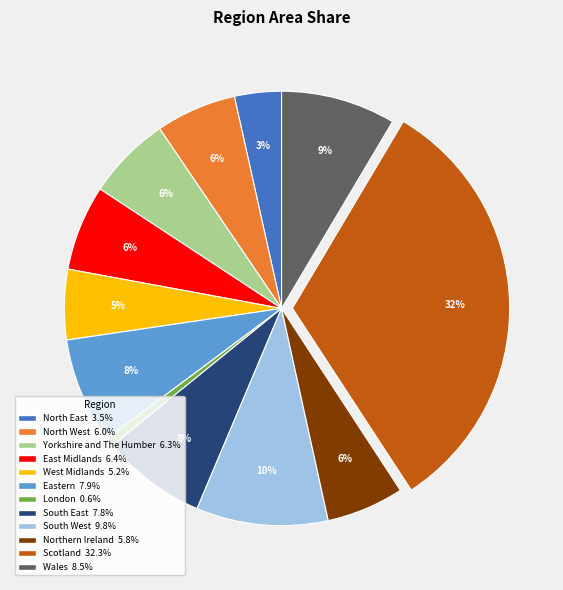

Combined, do Eastern and East Midlands account for over 50%?

No